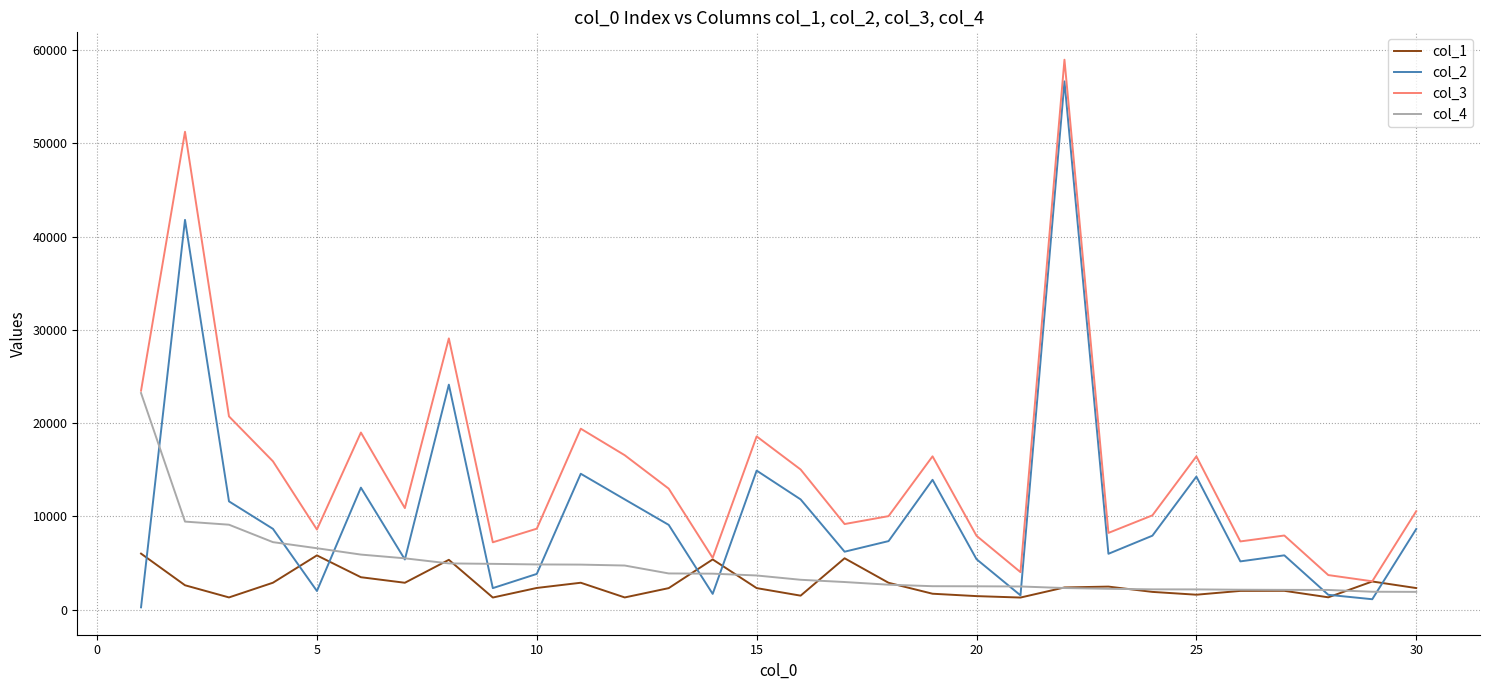

Rank the series by their average value, from lowest to highest.

col_1, col_4, col_2, col_3